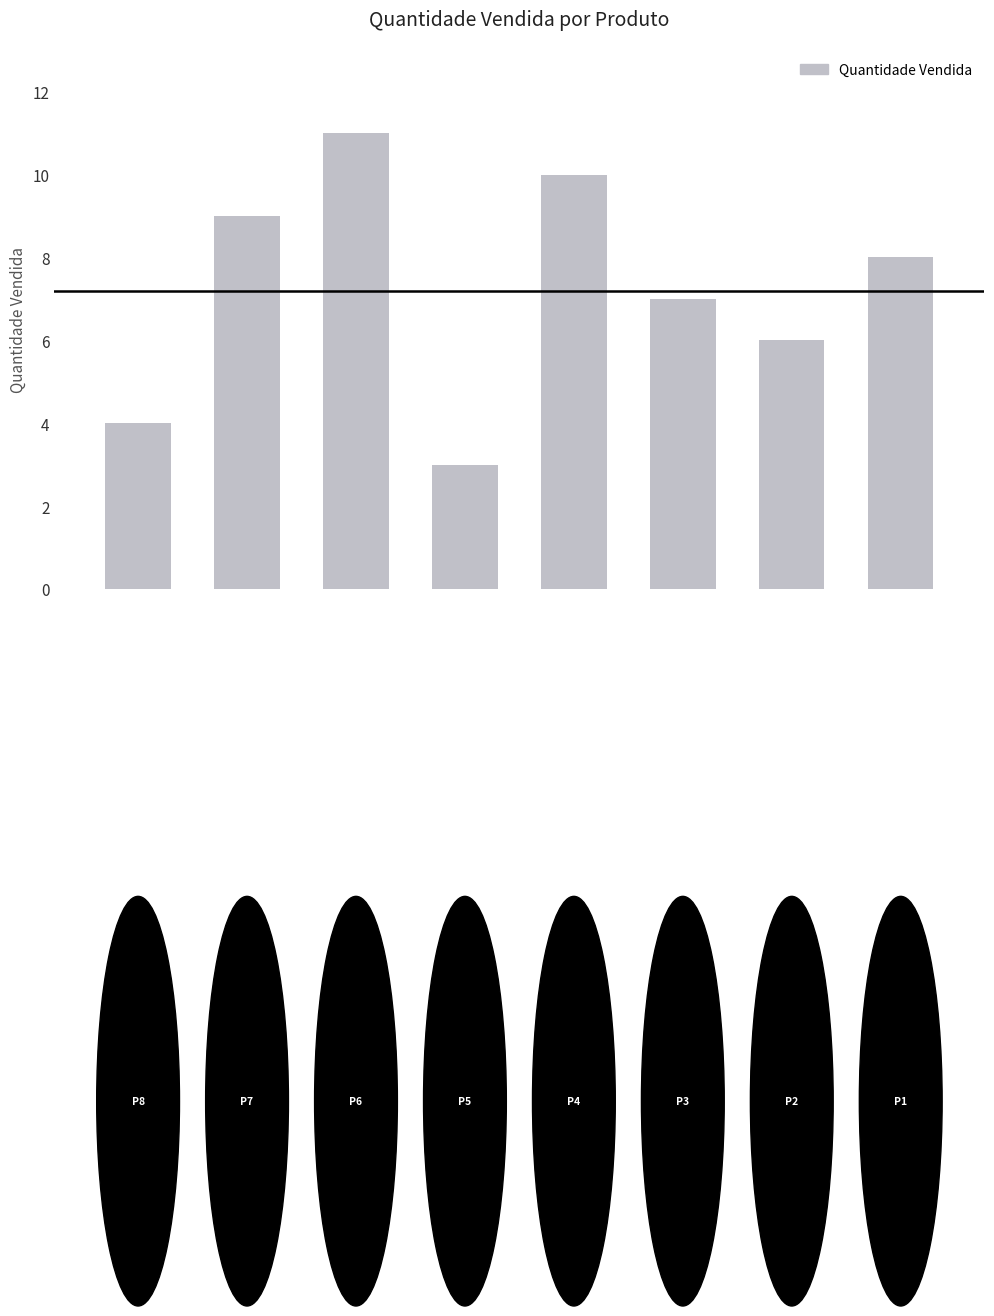

What is the difference between the maximum and minimum values?

8